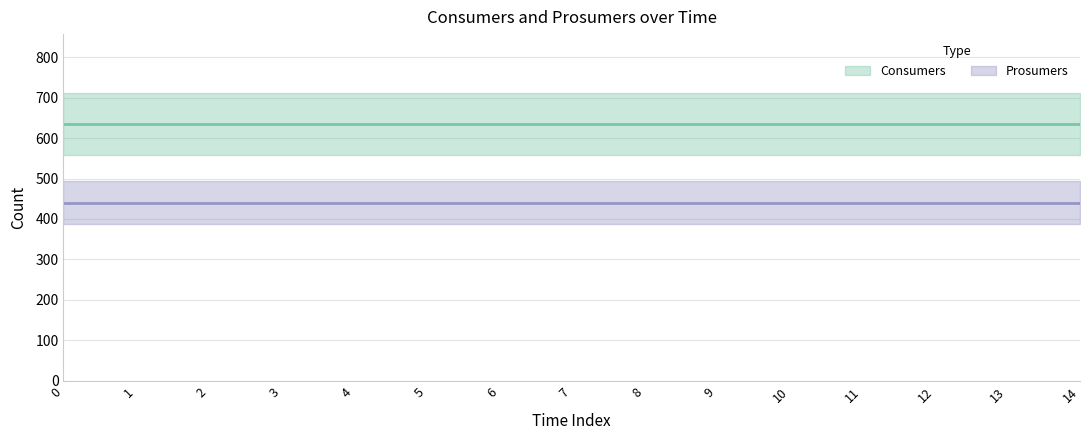

Which series has the widest spread of values?

Consumers